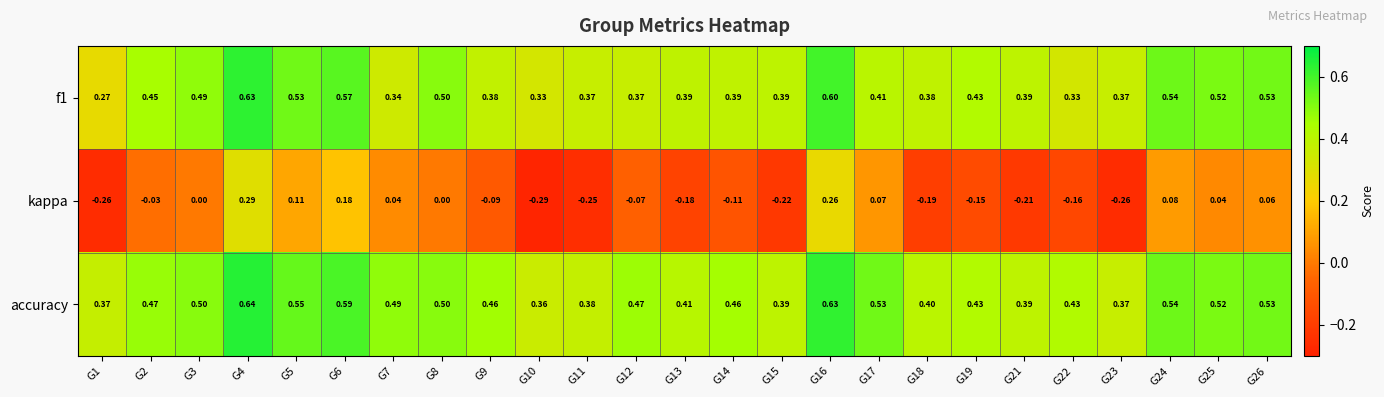

Which series has the widest spread of values?

kappa